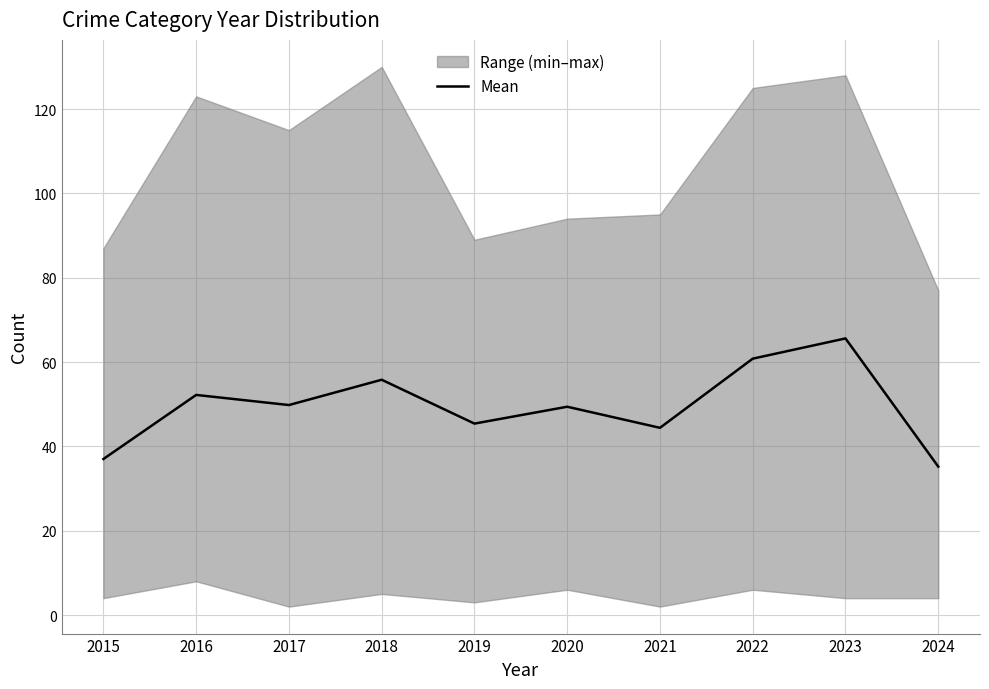

Is it true that the value at 2015 is 59.6?

False